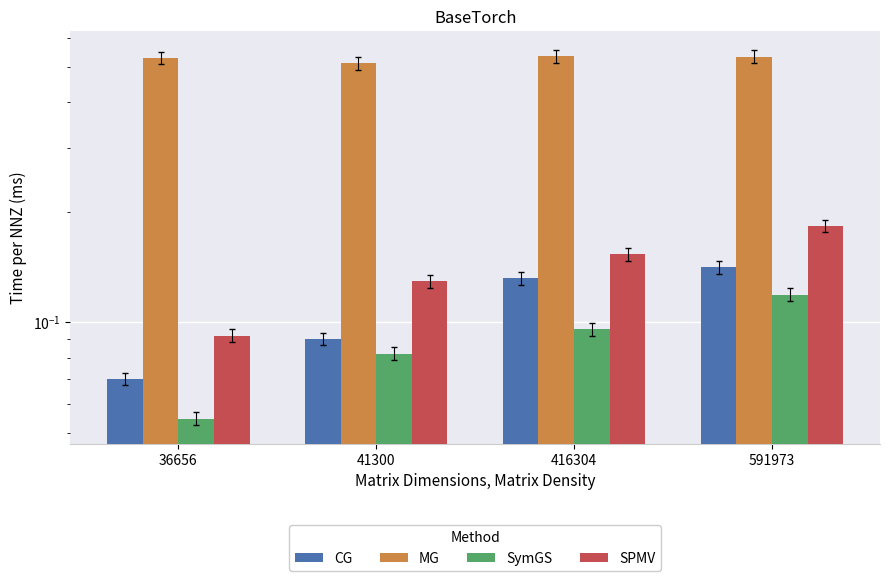

Is it true that CG equals 0.1 at 36656?

True